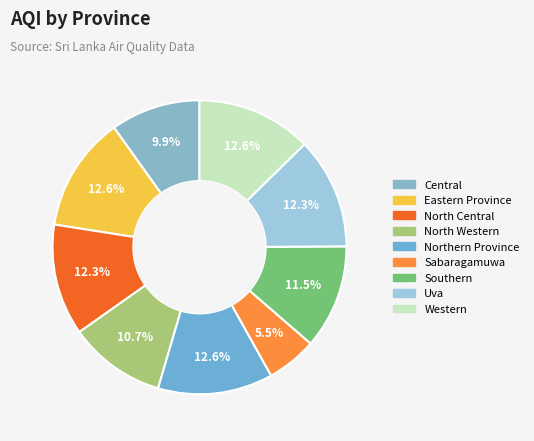

How many segments does this pie chart have?

9